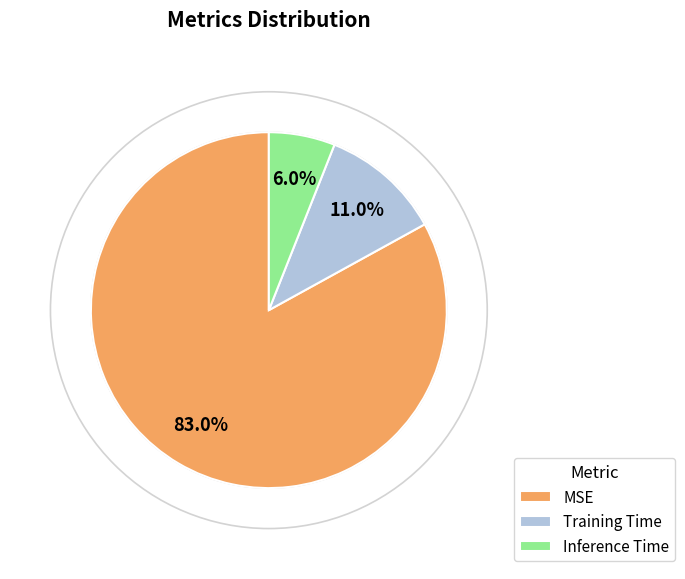

Which slice is the largest?

MSE